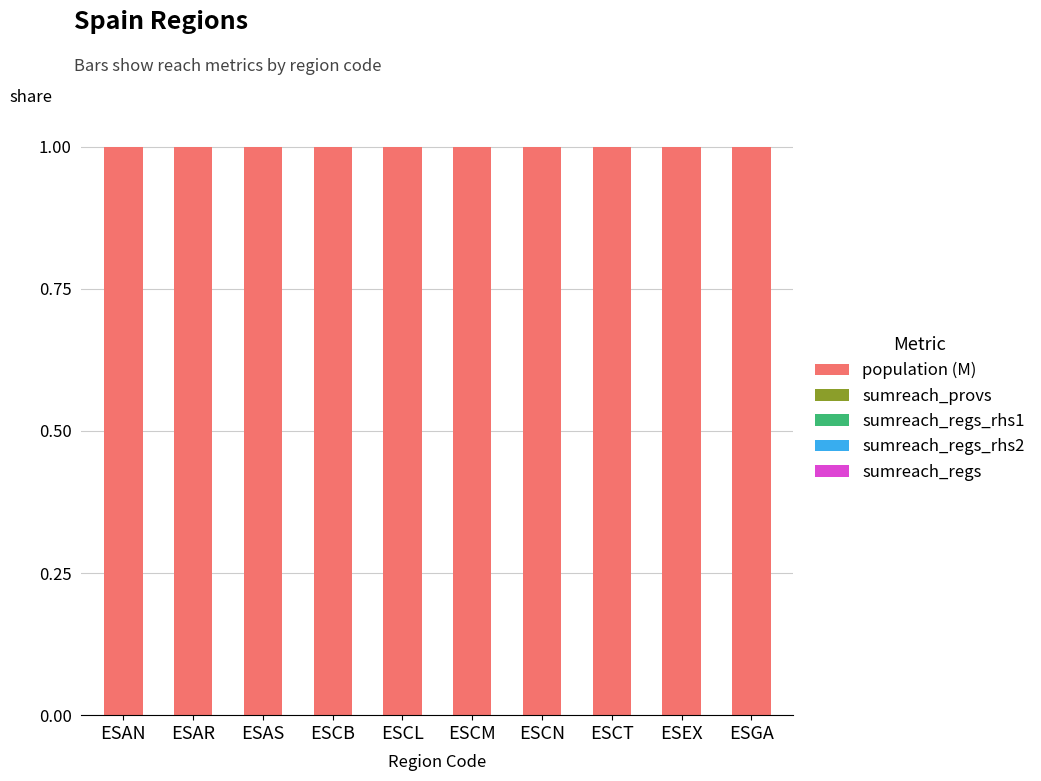

What is the sum of all population (M) values?

10.0